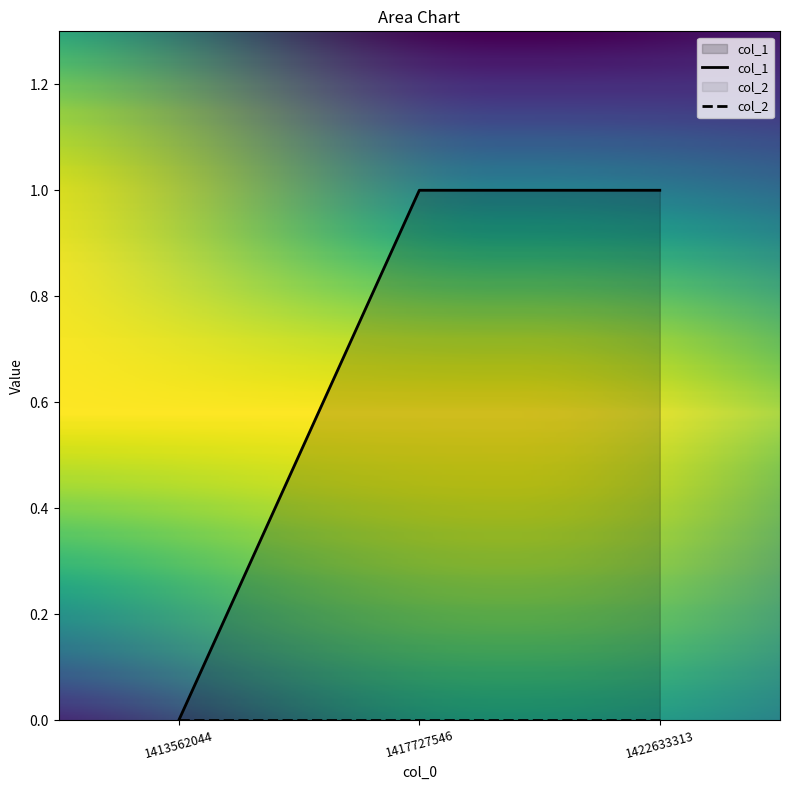

Reading left to right, transcribe all the data shown in this chart.

0	1	1